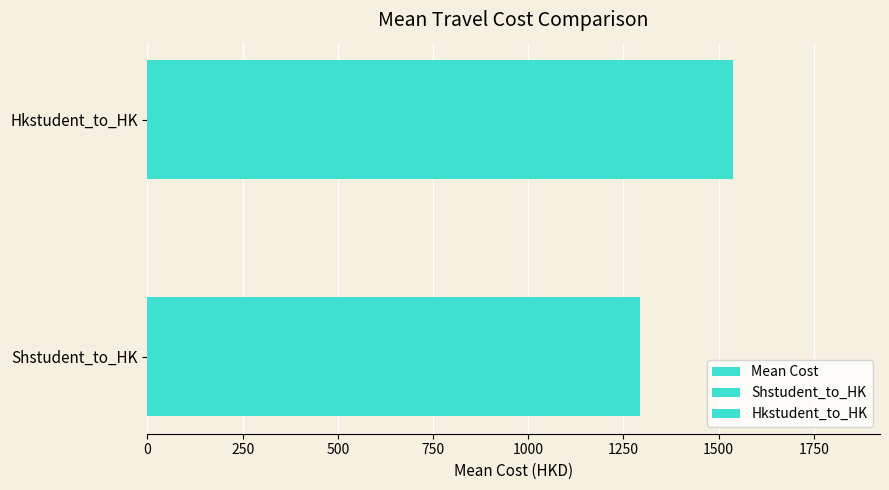

What is the value of the 2nd bar from the left?

1538.7